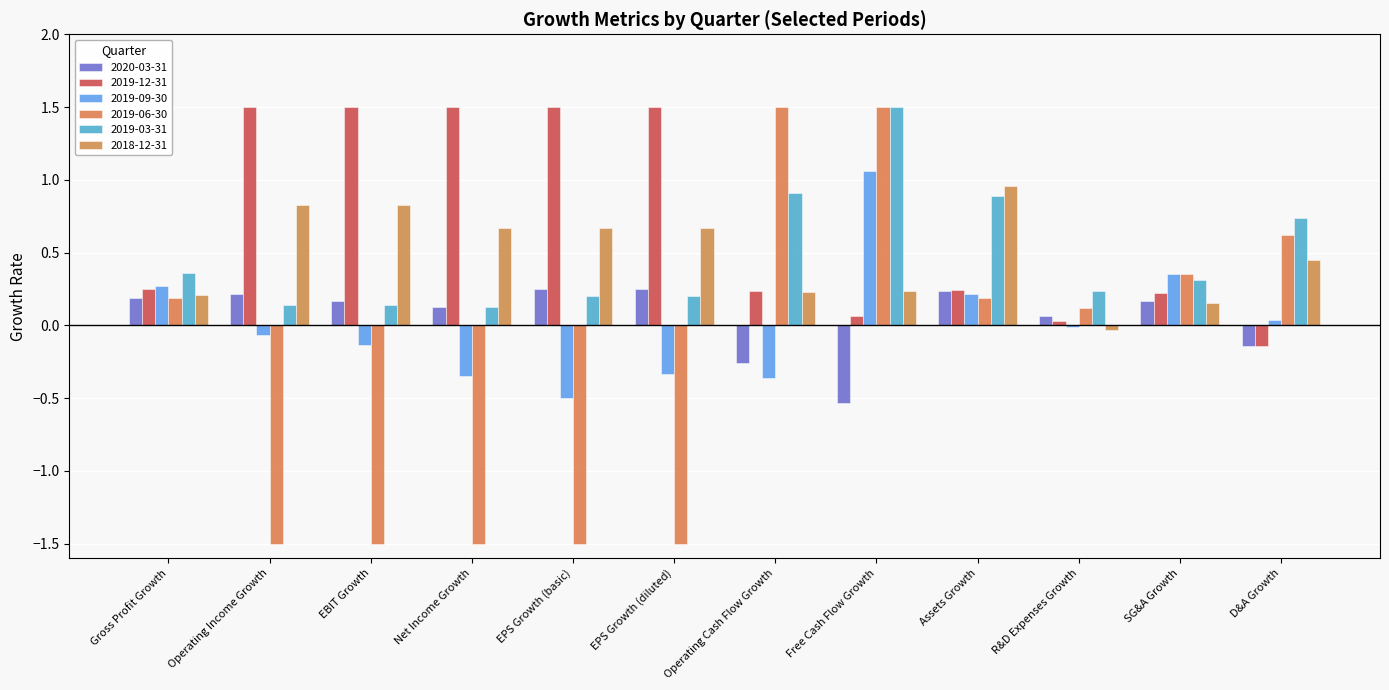

How many data points in 2019-06-30 are above 0?

7